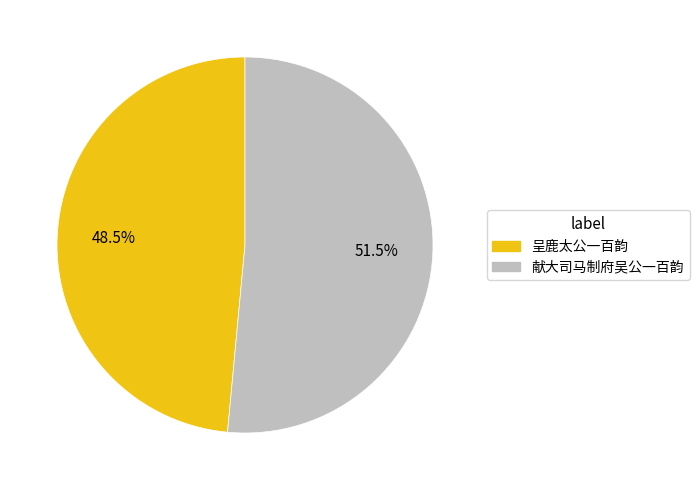

Rank the categories by value from highest to lowest.

献大司马制府吴公一百韵, 呈鹿太公一百韵